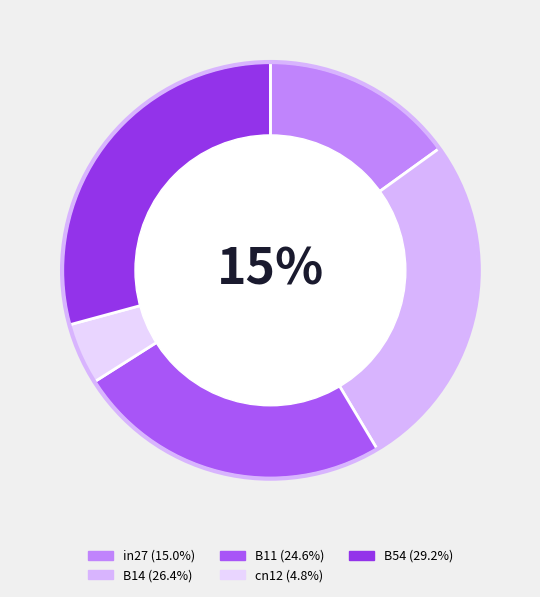

How much of the chart is everything except cn12?

95.2%